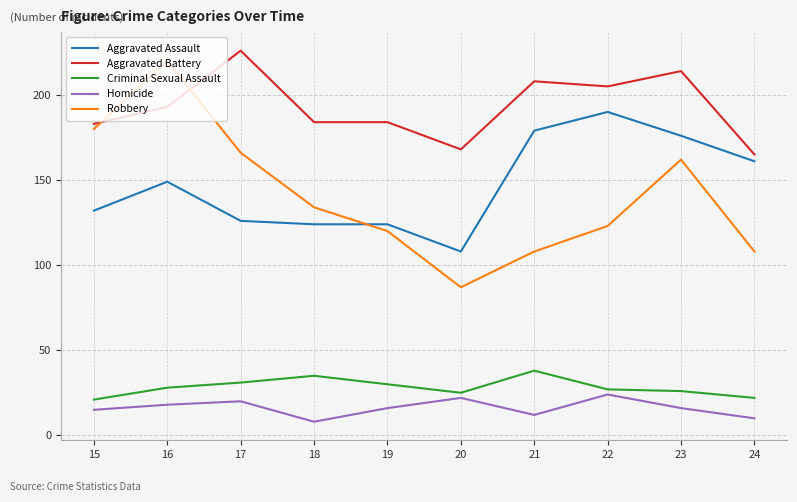

At how many categories does at least one series exceed 116?

10